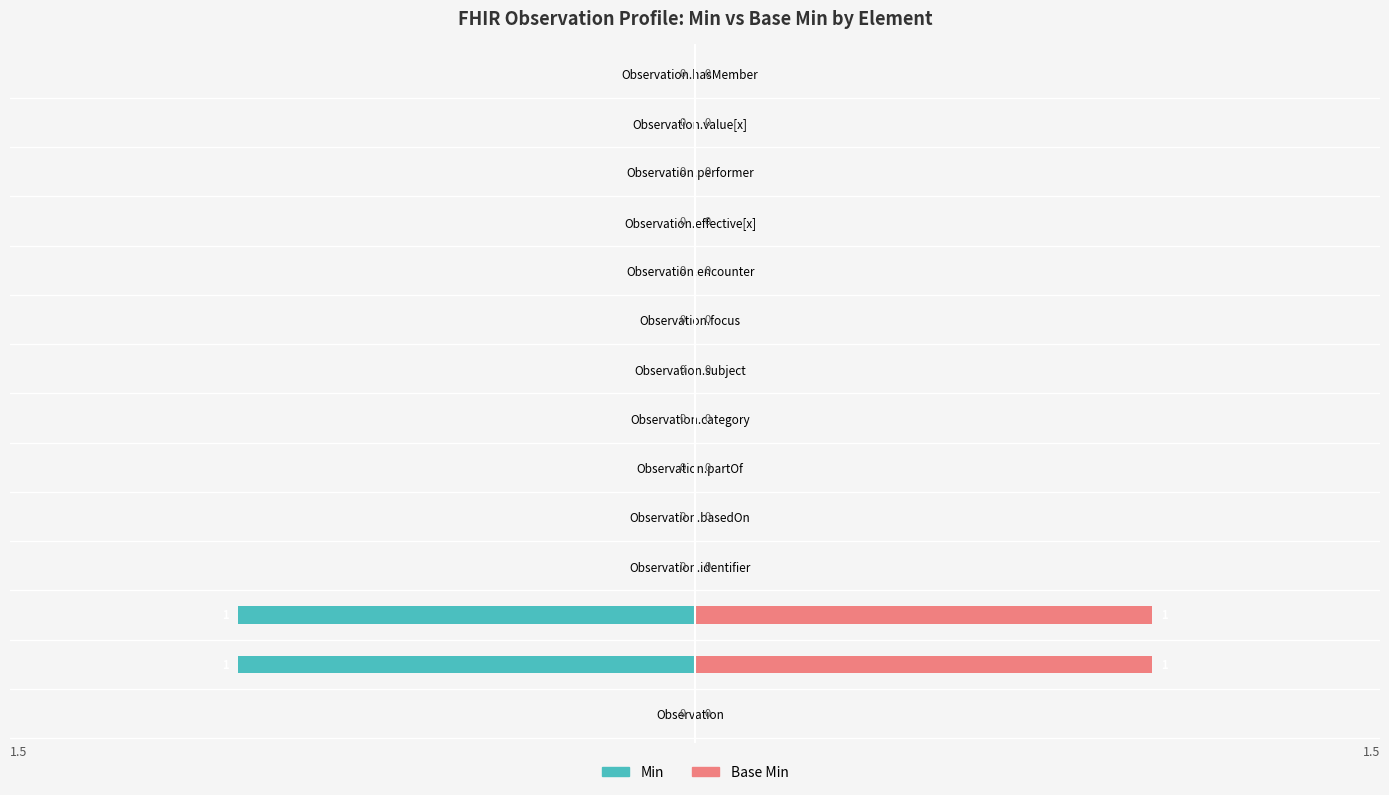

Reading left to right, extract all data points from this chart.

Min: 0=0	1=-1	2=-1	3=0	4=0	5=0	6=0	7=0	8=0	9=0	10=0	11=0	12=0	13=0
Base Min: 0=0	1=1	2=1	3=0	4=0	5=0	6=0	7=0	8=0	9=0	10=0	11=0	12=0	13=0